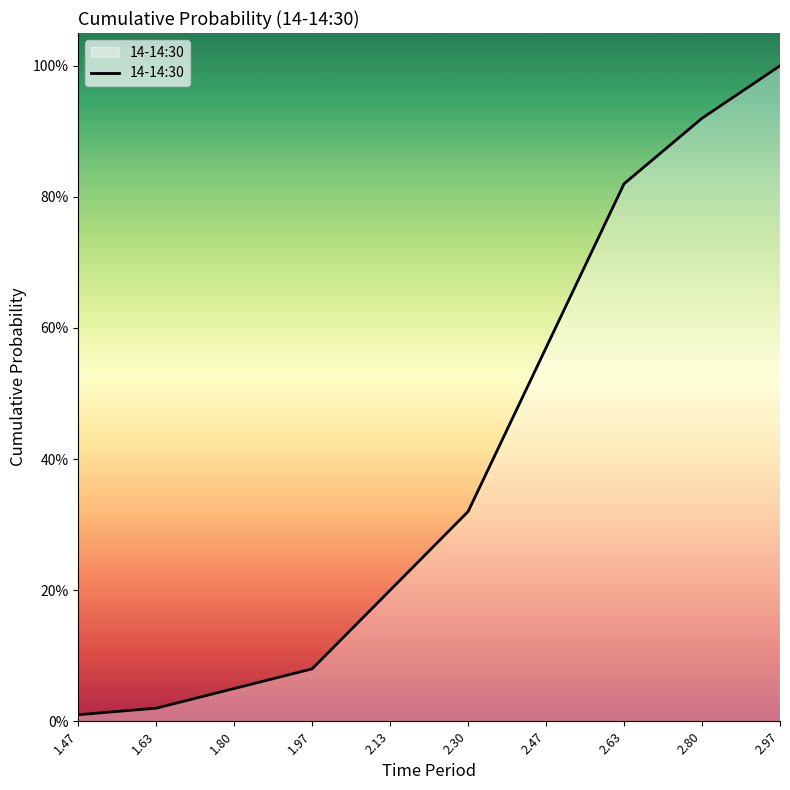

What is the greatest value displayed?

1.0